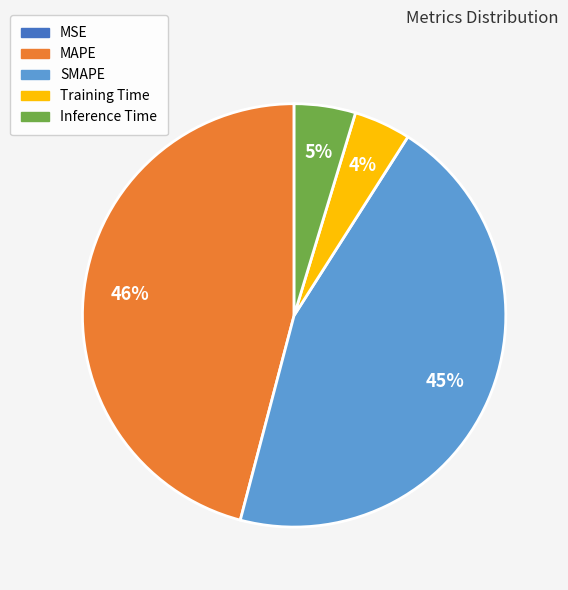

Combined, do SMAPE and MAPE account for over 50%?

Yes